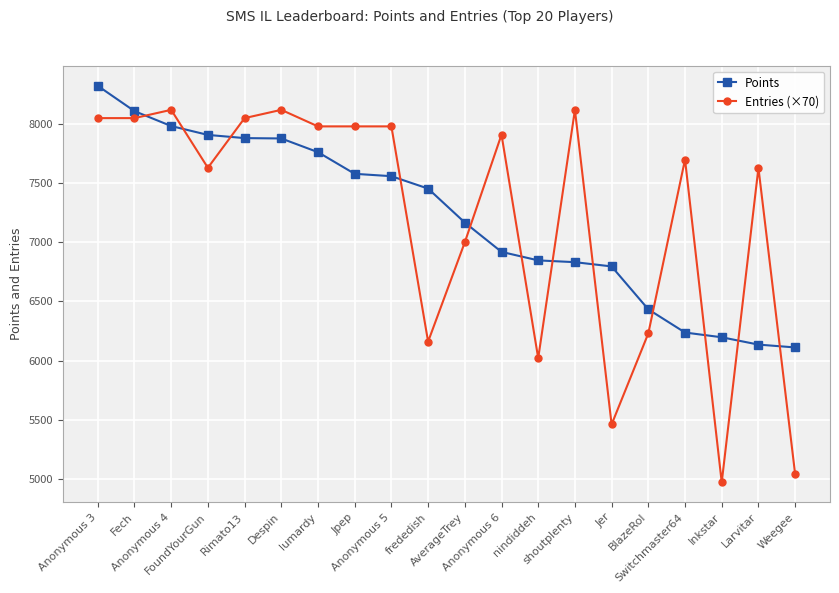

What is the value of the Points point at the 4th from the left?

7908